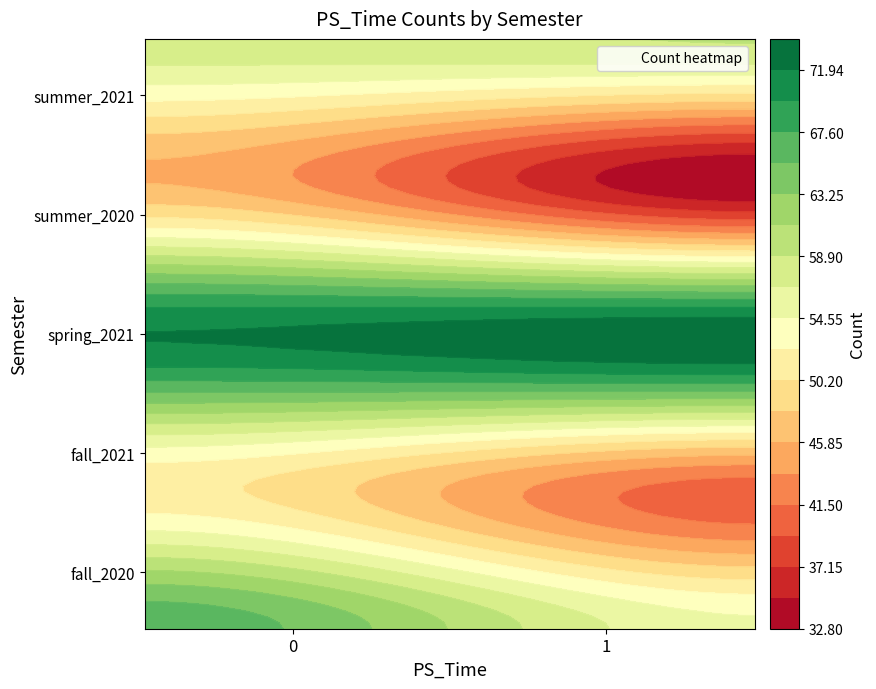

At how many categories does at least one series exceed 46?

2